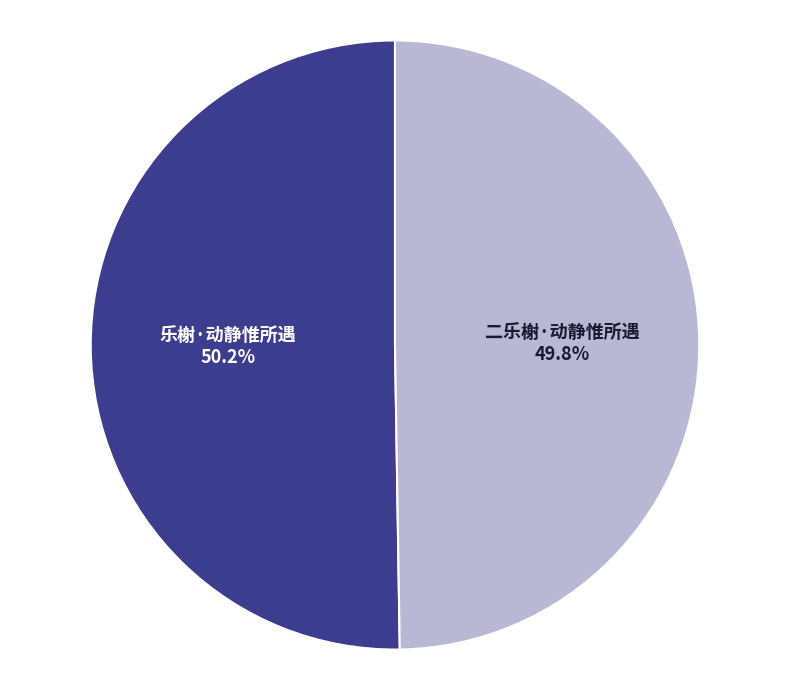

Does any single category account for the majority?

Yes